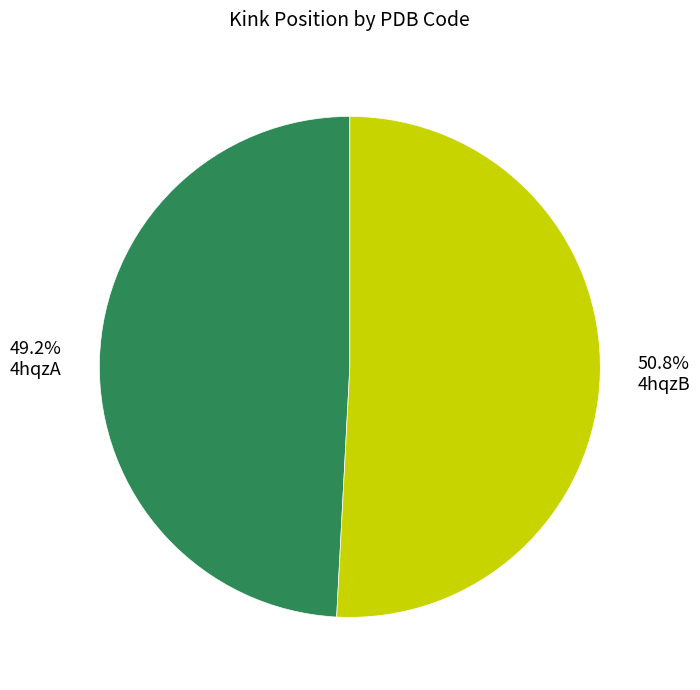

To the nearest percent, what is the difference between the largest and smallest slice percentages?

2%